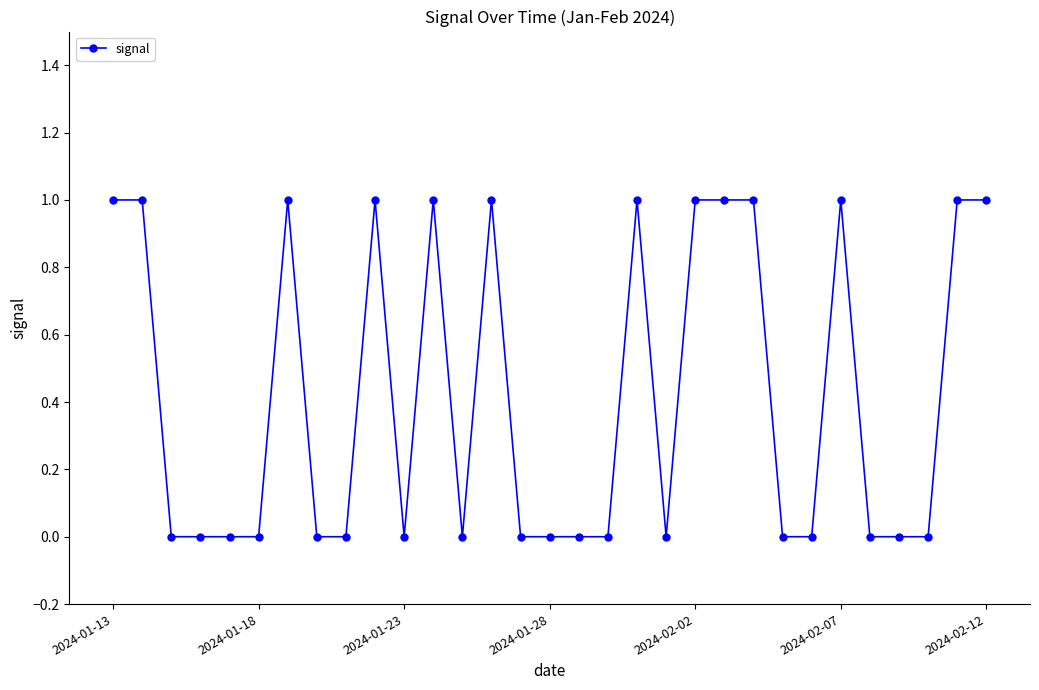

What is the value of the 26th point from the left?

1